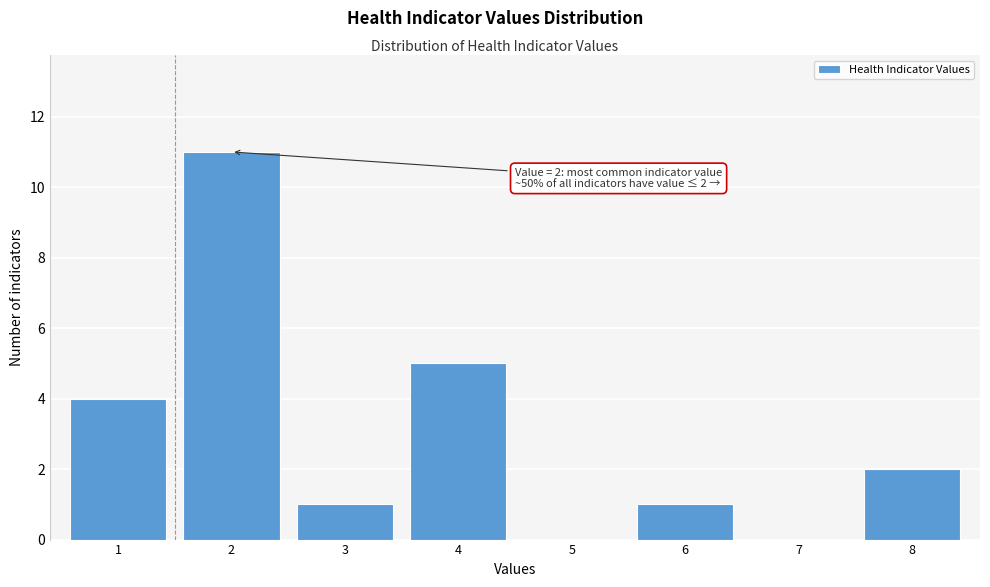

Reading left to right, extract all data points from this chart.

1=4	2=11	3=1	4=5	5=0	6=1	7=0	8=2